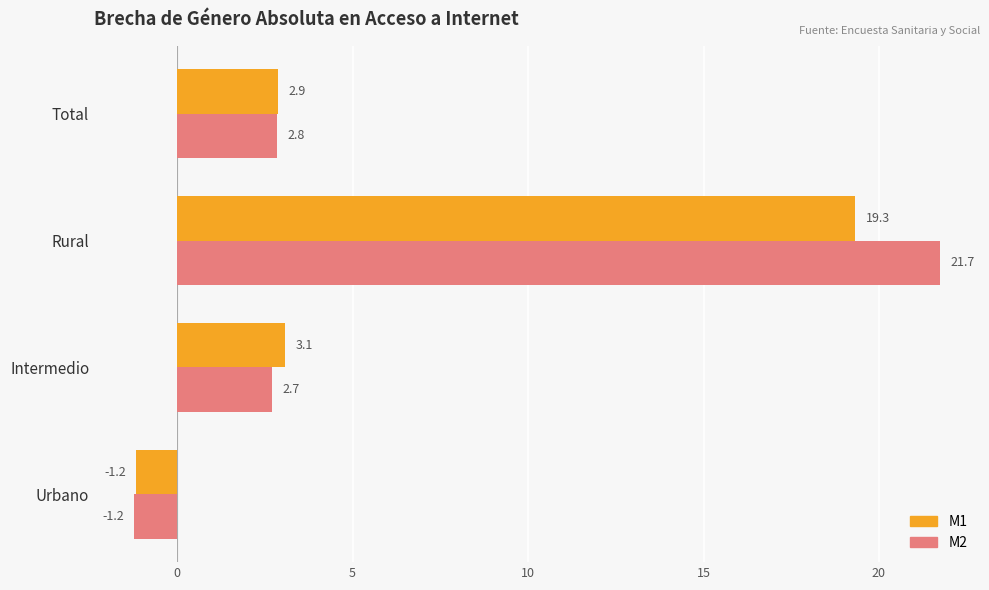

What is the minimum value shown in the chart?

-1.2